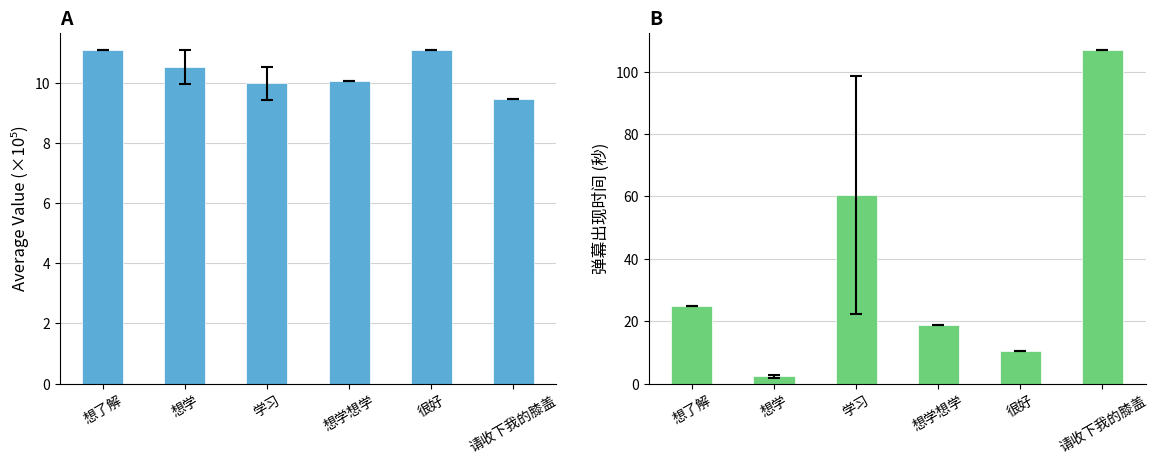

What is the difference between the highest and lowest values at 想了解?

13.6